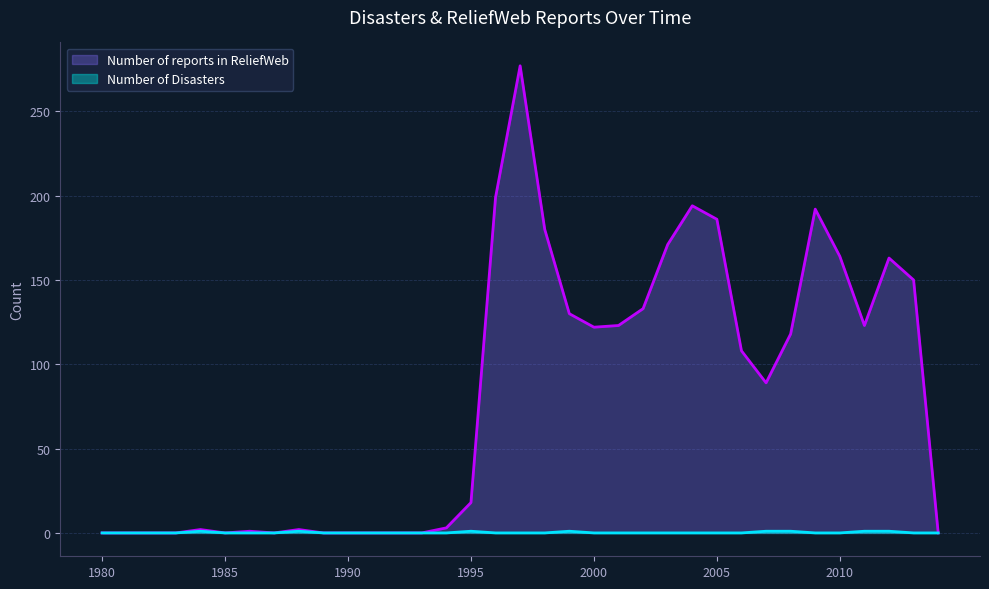

Reading right to left, what are all the values shown in this chart?

Number of Disasters: 0	0	1	1	0	0	1	1	0	0	0	0	0	0	0	1	0	0	0	1	0	0	0	0	0	0	1	0	0	0	1	0	0	0	0
Number of reports in ReliefWeb: 0	150	163	123	164	192	118	89	108	186	194	171	133	123	122	130	180	277	199	18	3	0	0	0	0	0	2	0	1	0	2	0	0	0	0